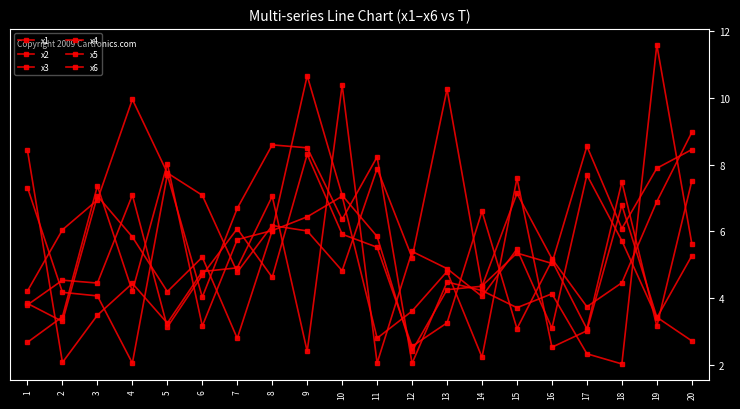

How many distinct data groups are displayed?

6